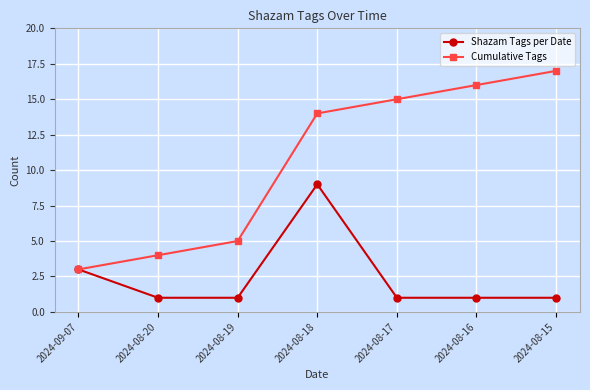

Is the value of Cumulative Tags at 2024-08-17 greater than the value of Shazam Tags per Date at 2024-08-16?

Yes